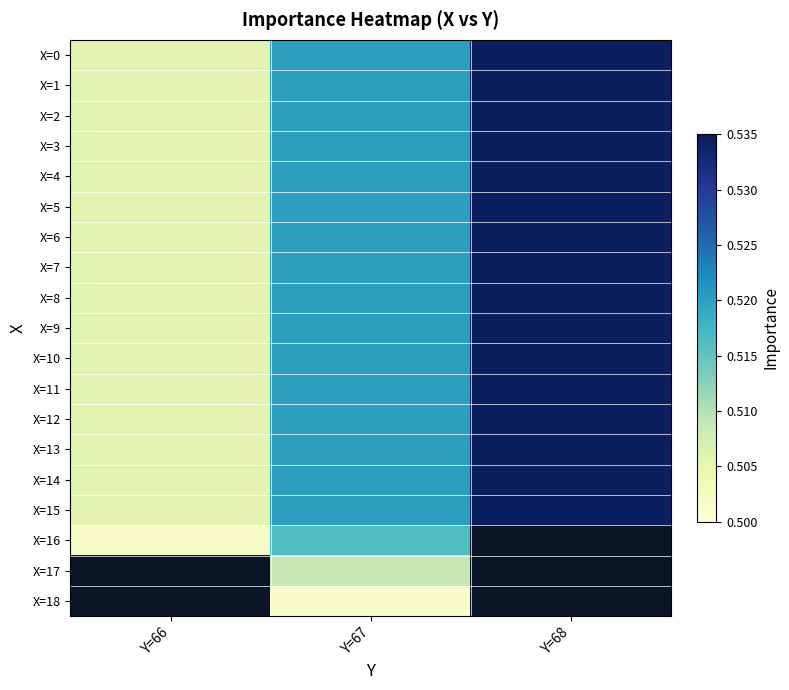

What is the sum of the X=4 values at Y=66 and Y=67?

1.0